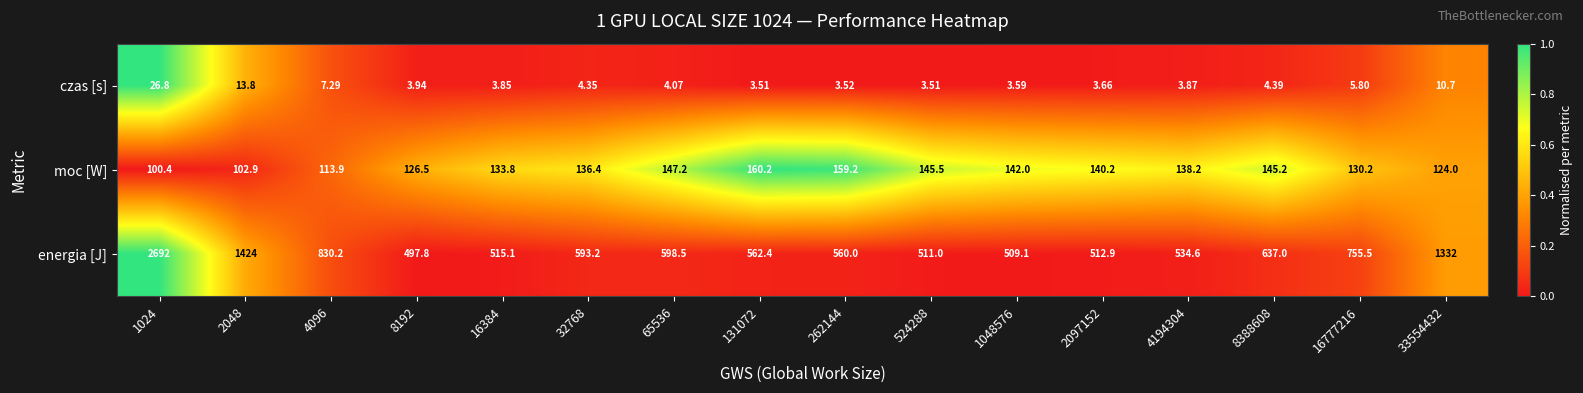

Which series has the largest total across all categories?

energia [J]